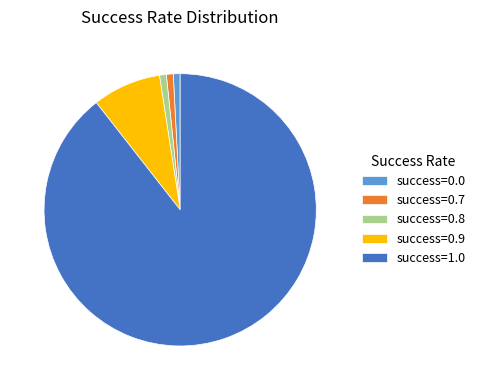

Is the sum of success=0.8 and success=0.9 greater than half?

No